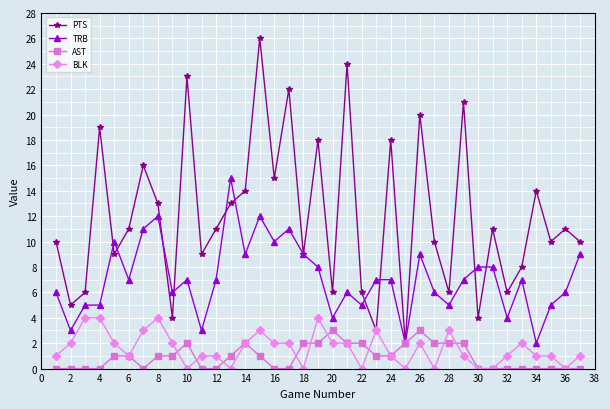

Which series has the largest range (max minus min)?

PTS